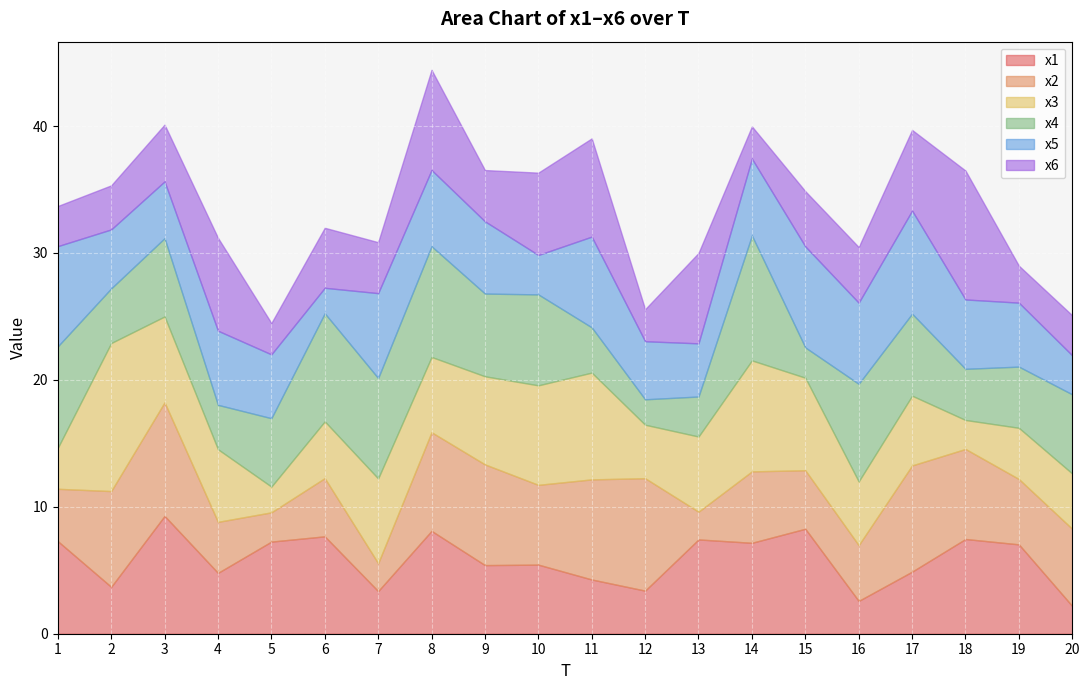

True or false: x2 has more than 0 points higher than both neighbors.

True